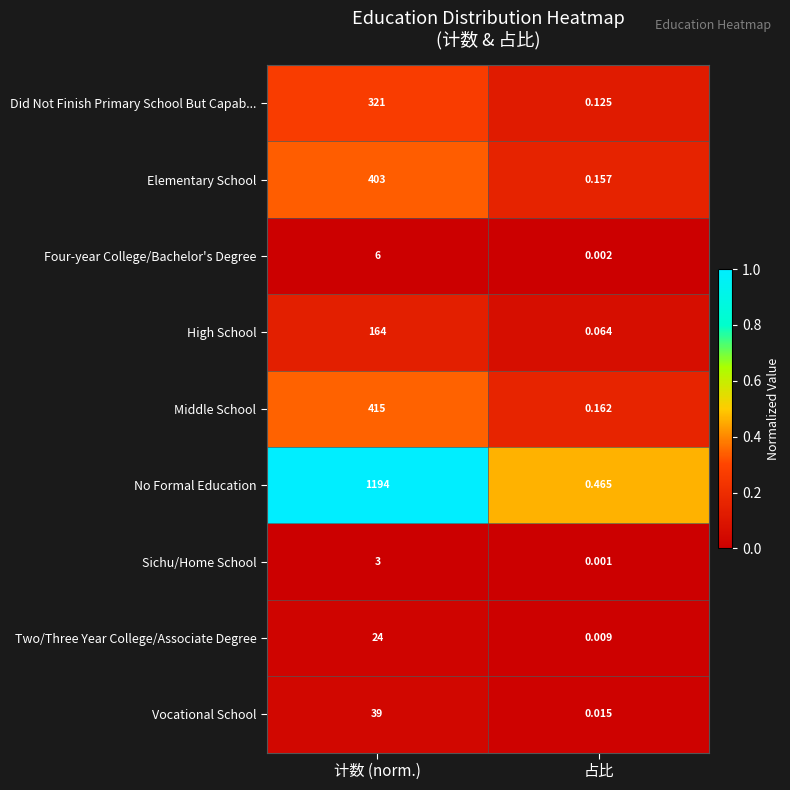

Which series has the largest range (max minus min)?

No Formal Education